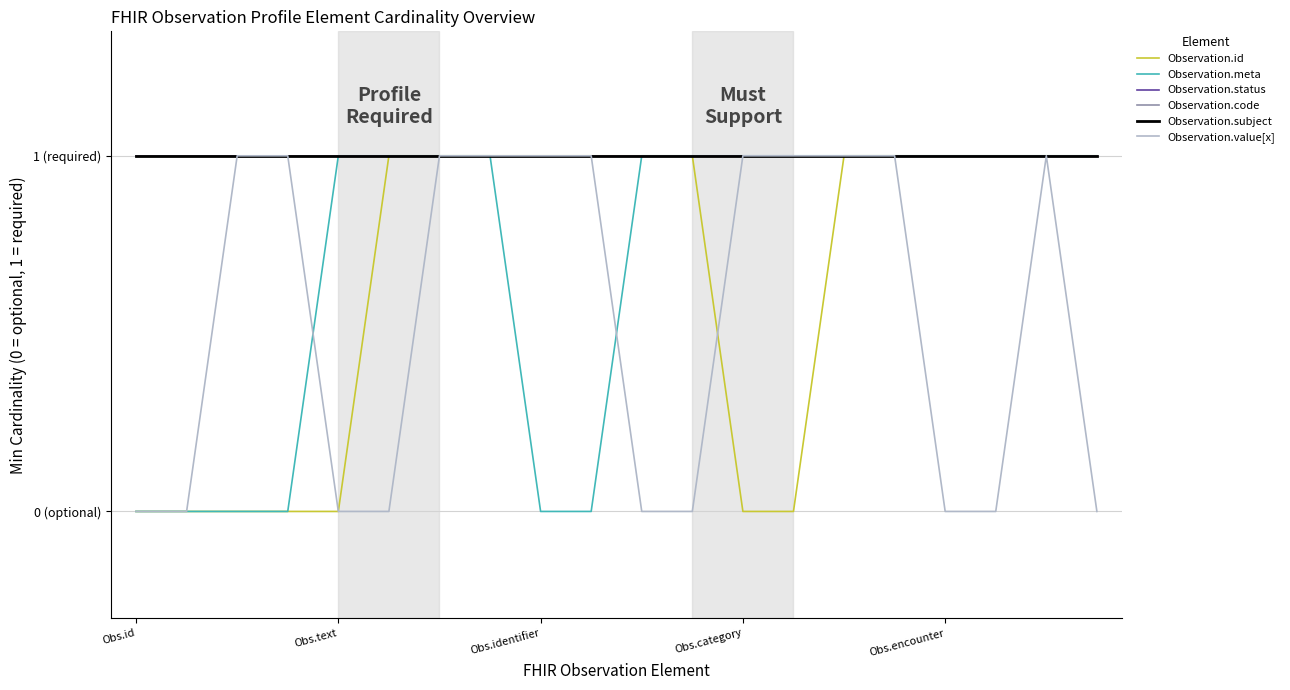

At how many categories does at least one series exceed 0?

20